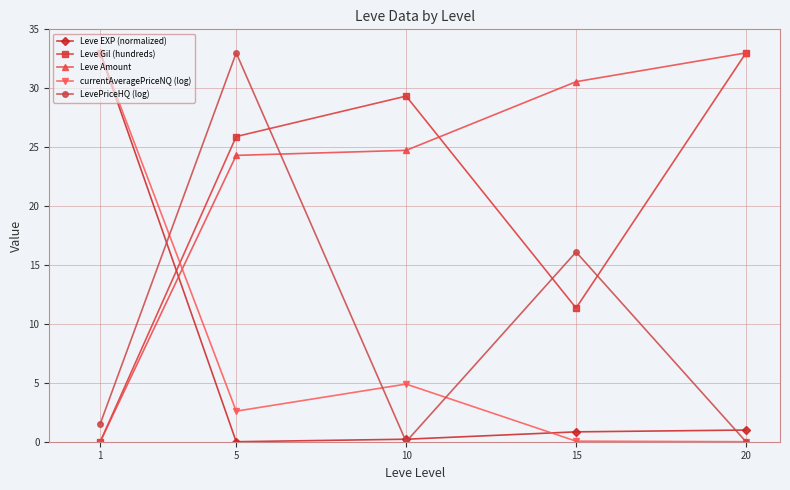

The Leve Gil (hundreds) series shows 0.0 at 1. True or false?

True